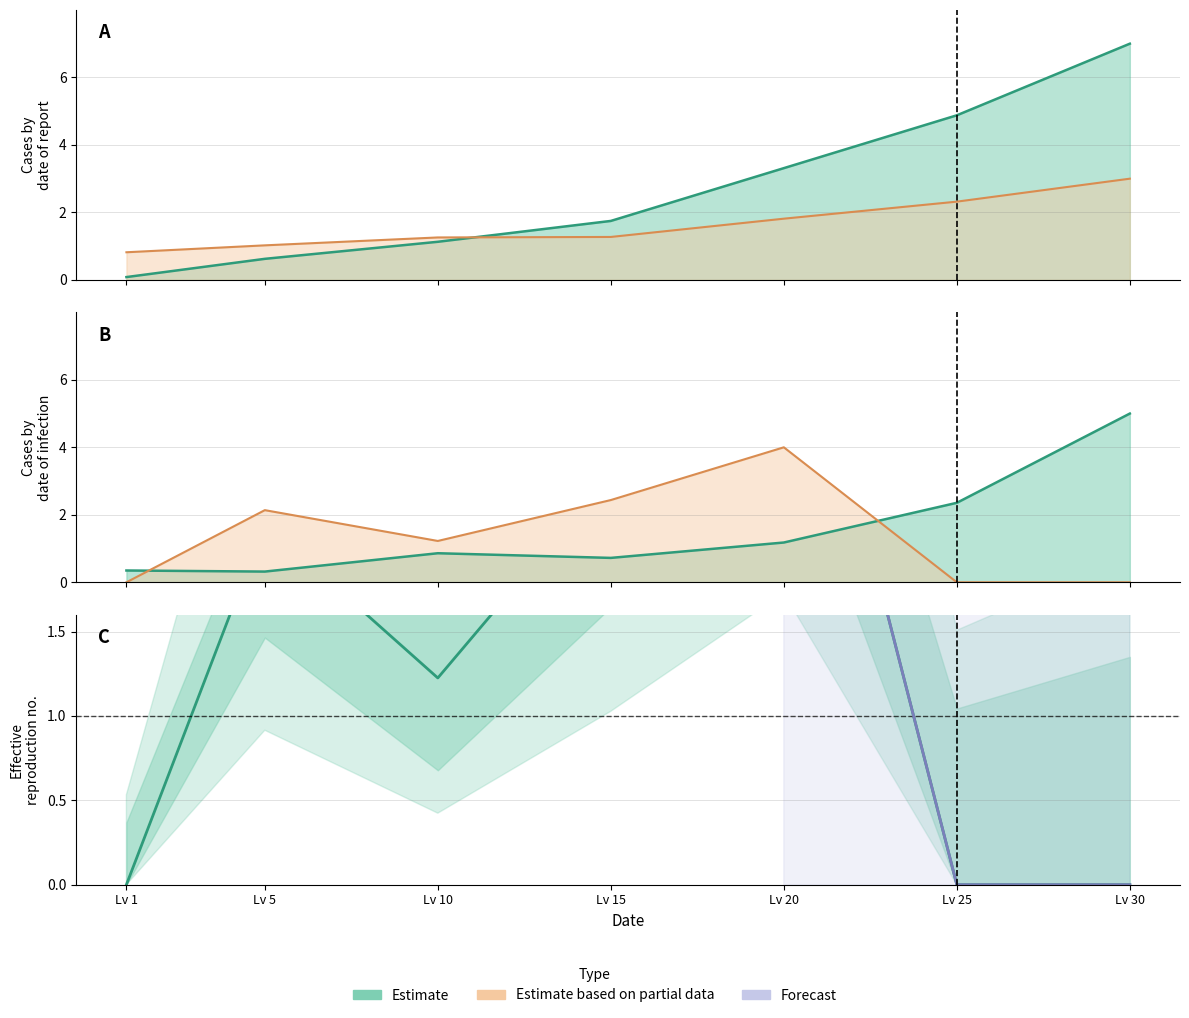

Reading right to left, transcribe all the data shown in this chart.

0.0	0.0	4.0	2.4	1.2	2.1	0.0